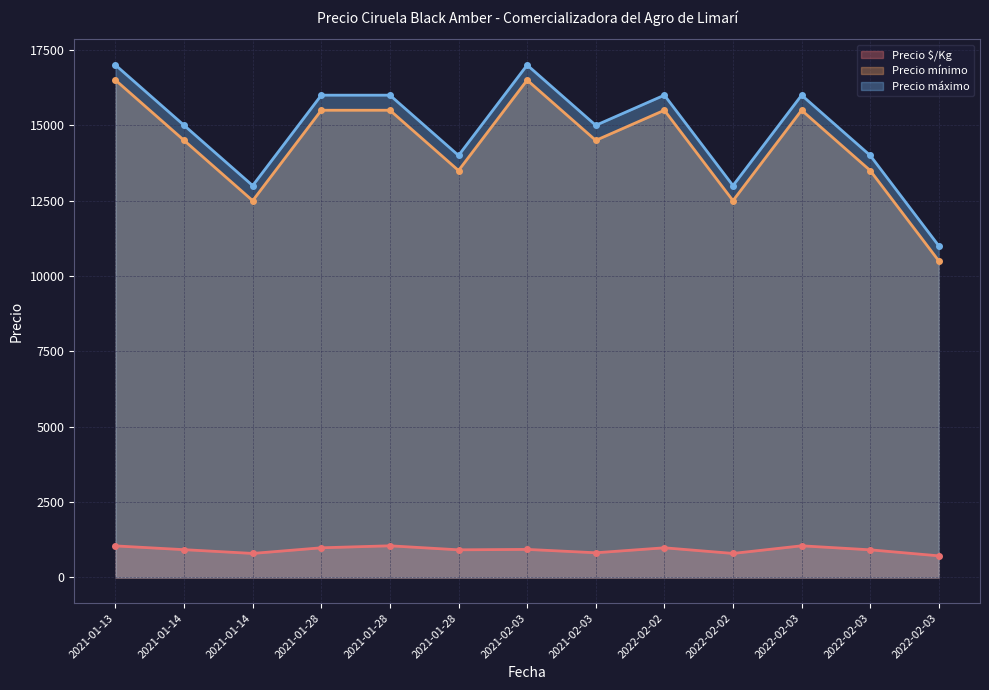

Reading left to right, list all the values displayed in this chart.

Precio $/Kg: 2021-01-13=1047	2021-01-14=922	2021-01-14=797	2021-01-28=984	2021-01-28=1050	2021-01-28=917	2021-02-03=931	2021-02-03=819	2022-02-02=984	2022-02-02=797	2022-02-03=1050	2022-02-03=917	2022-02-03=717
Precio mínimo: 2021-01-13=16500	2021-01-14=14500	2021-01-14=12500	2021-01-28=15500	2021-01-28=15500	2021-01-28=13500	2021-02-03=16500	2021-02-03=14500	2022-02-02=15500	2022-02-02=12500	2022-02-03=15500	2022-02-03=13500	2022-02-03=10500
Precio máximo: 2021-01-13=17000	2021-01-14=15000	2021-01-14=13000	2021-01-28=16000	2021-01-28=16000	2021-01-28=14000	2021-02-03=17000	2021-02-03=15000	2022-02-02=16000	2022-02-02=13000	2022-02-03=16000	2022-02-03=14000	2022-02-03=11000